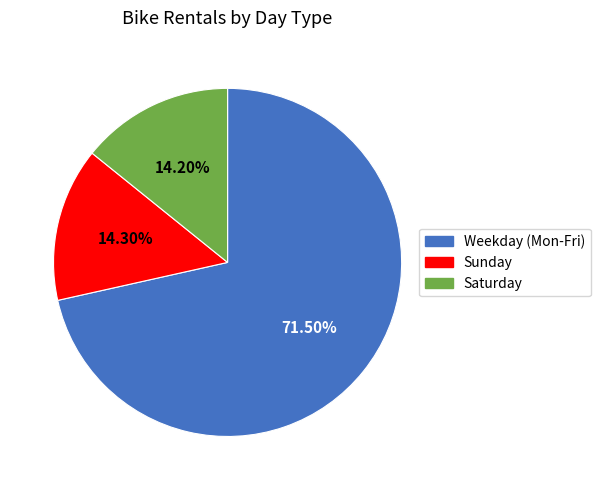

Count the number of slices in the pie.

3